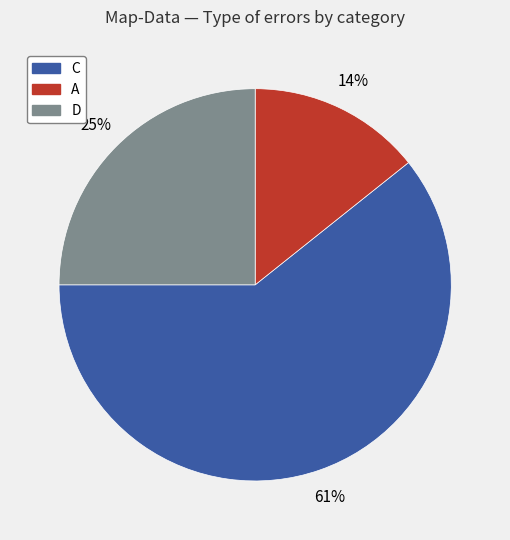

True or false: A accounts for 14% of the total.

True